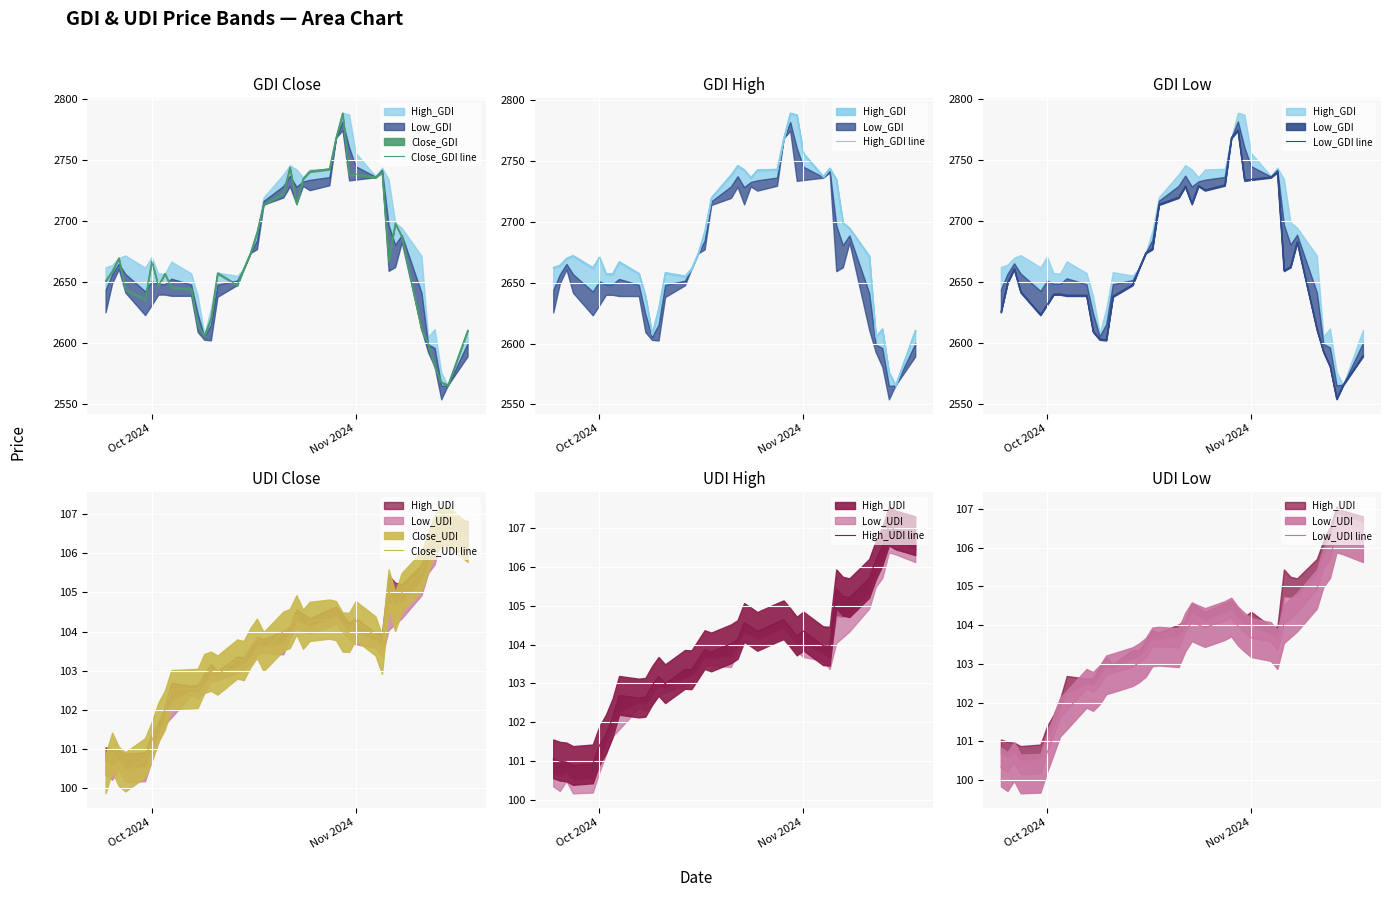

What is the maximum value for Close_GDI line?

2788.5